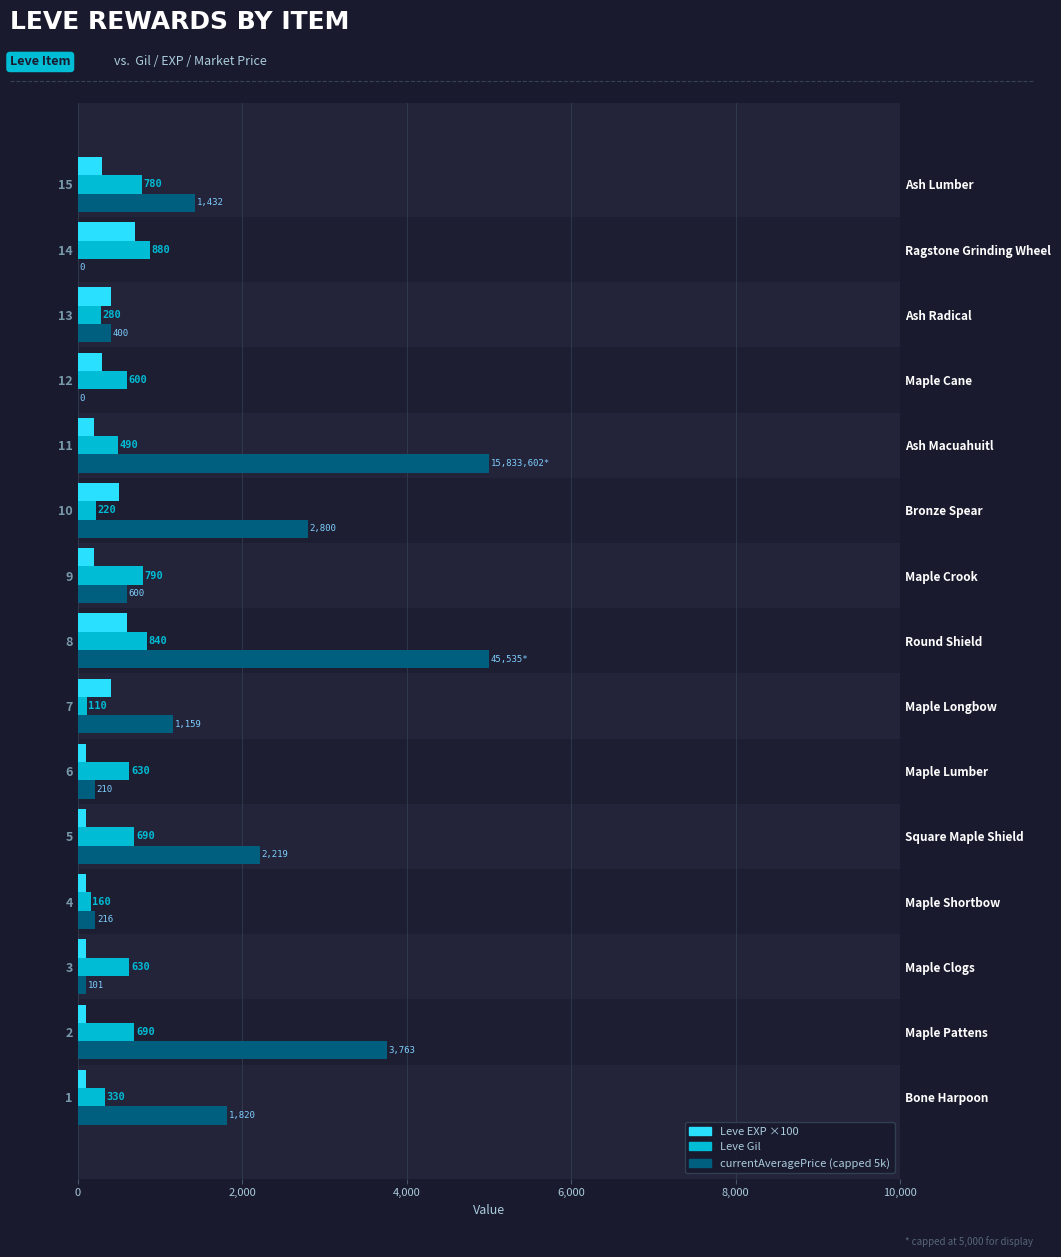

How many distinct data groups are displayed?

3